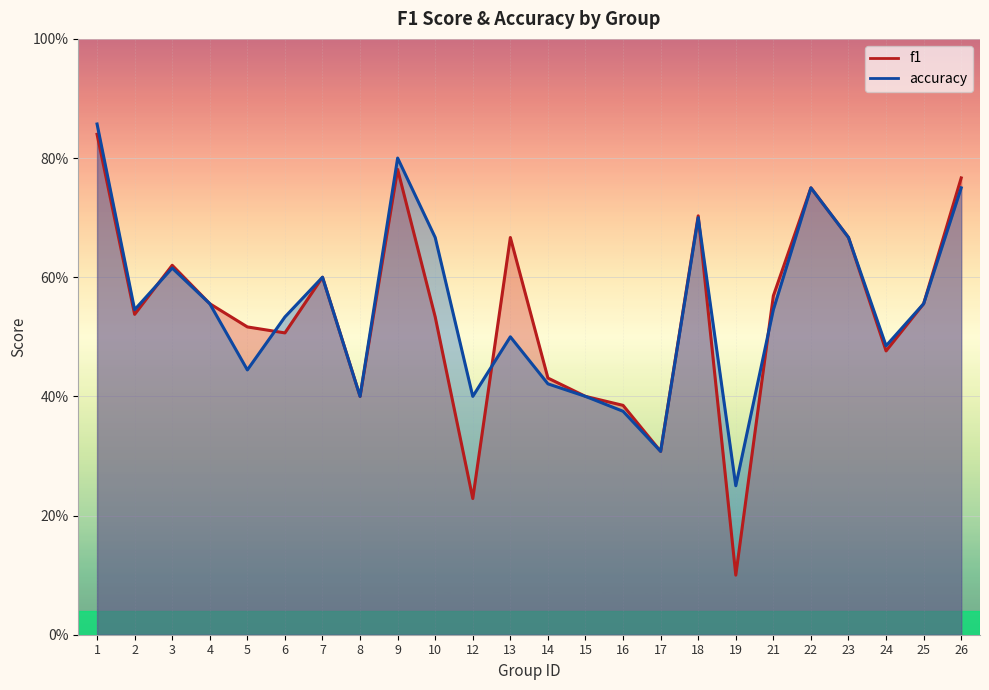

What is the difference between the f1 values at 1 and 21?

0.3